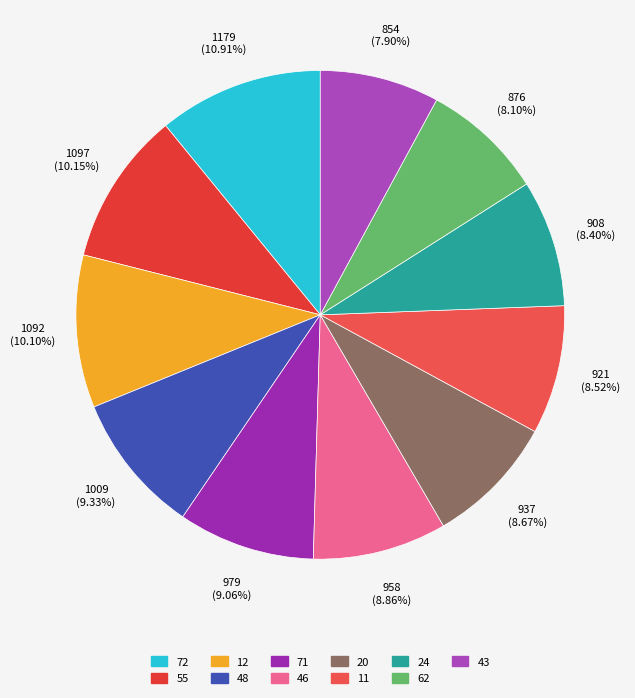

Combined, do 24 and 71 account for over 50%?

No